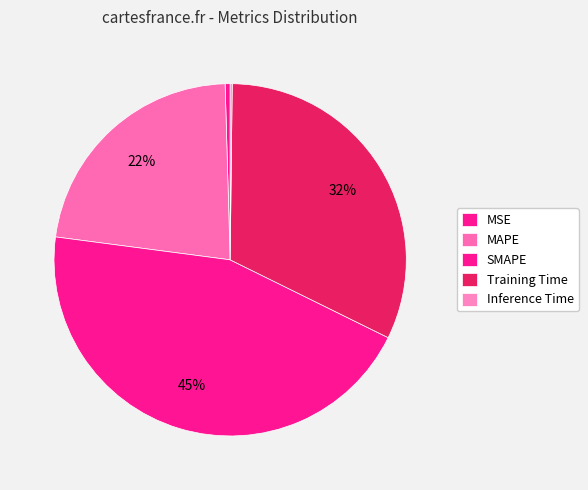

To the nearest percent, what is the average slice percentage?

20%